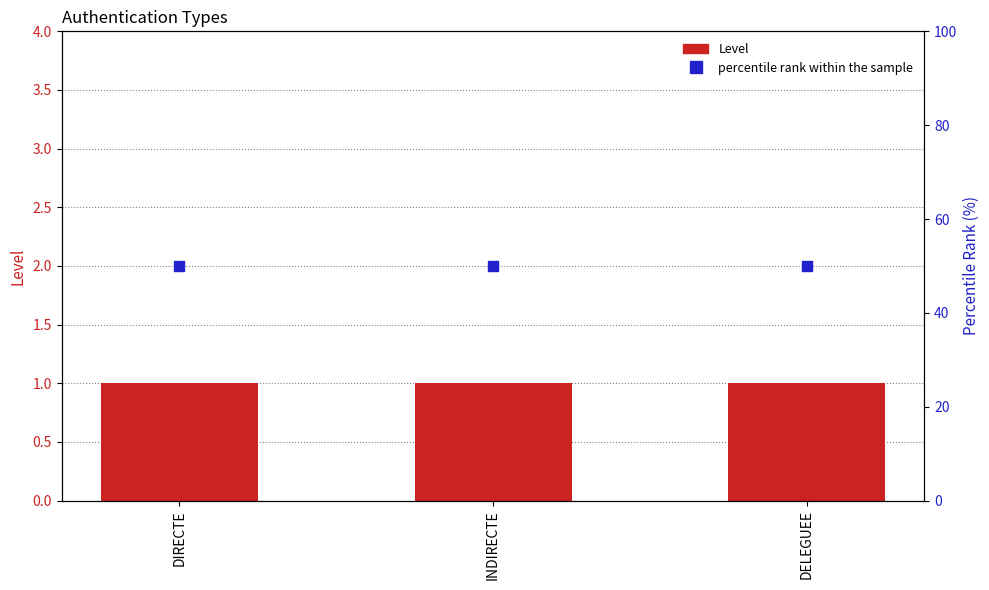

What are all the series names shown in the legend?

Level, percentile rank within the sample